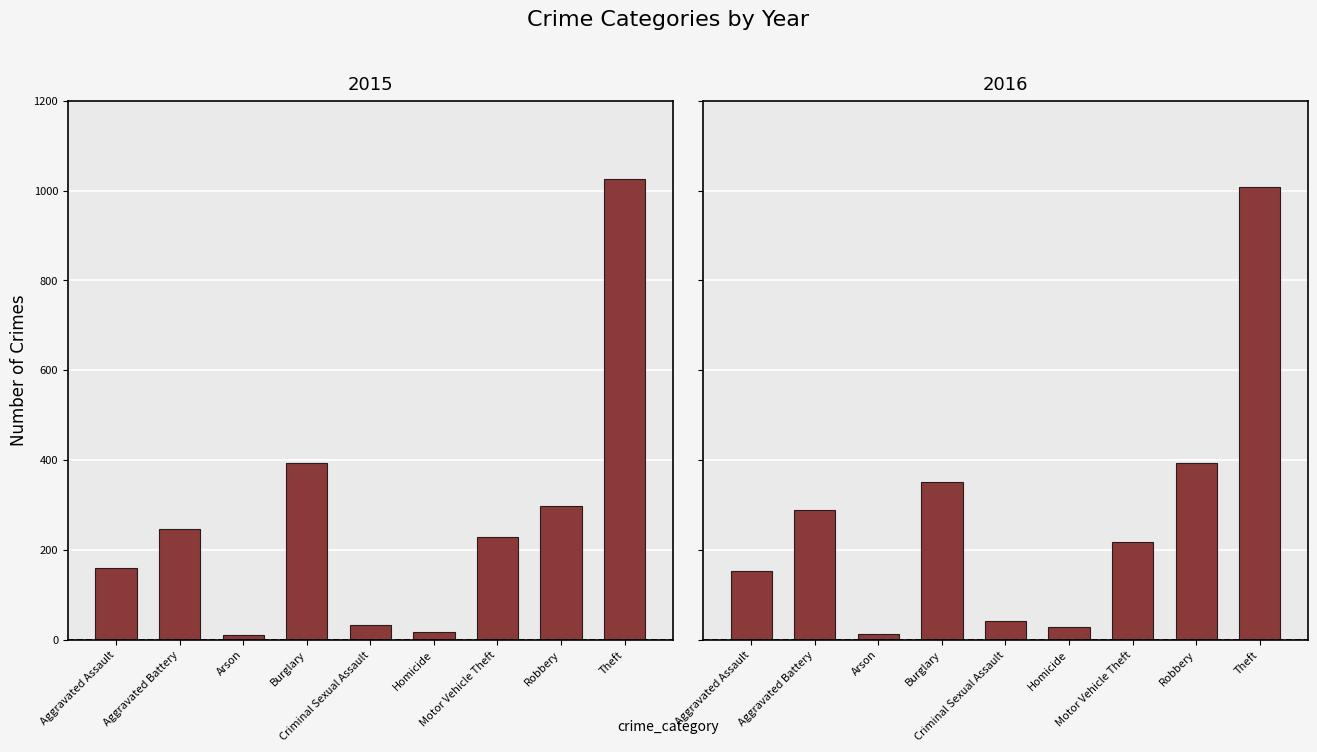

Between Burglary and Criminal Sexual Assault, which series saw the biggest shift?

2015